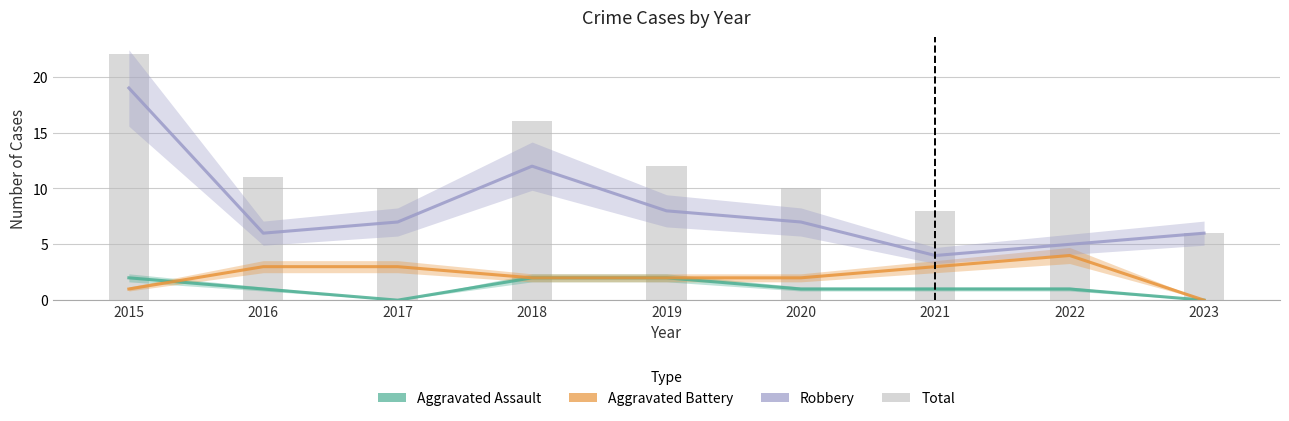

Reading left to right, extract all data points from this chart.

Aggravated Assault: 2015=2	2016=1	2017=0	2018=2	2019=2	2020=1	2021=1	2022=1	2023=0
Aggravated Battery: 2015=1	2016=3	2017=3	2018=2	2019=2	2020=2	2021=3	2022=4	2023=0
Robbery: 2015=19	2016=6	2017=7	2018=12	2019=8	2020=7	2021=4	2022=5	2023=6
Total: 2015=22	2016=11	2017=10	2018=16	2019=12	2020=10	2021=8	2022=10	2023=6